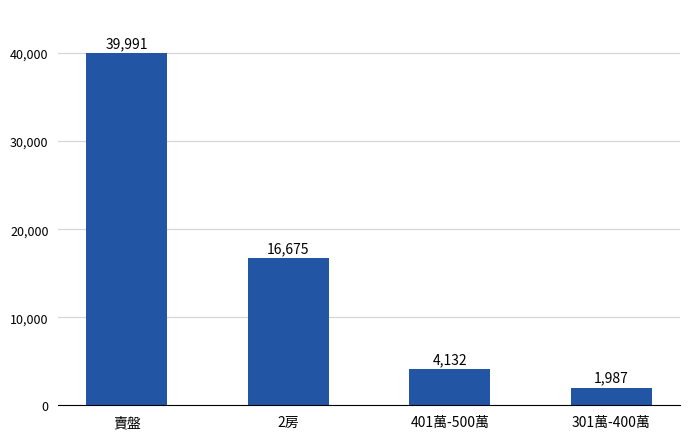

What is the average value?

15696